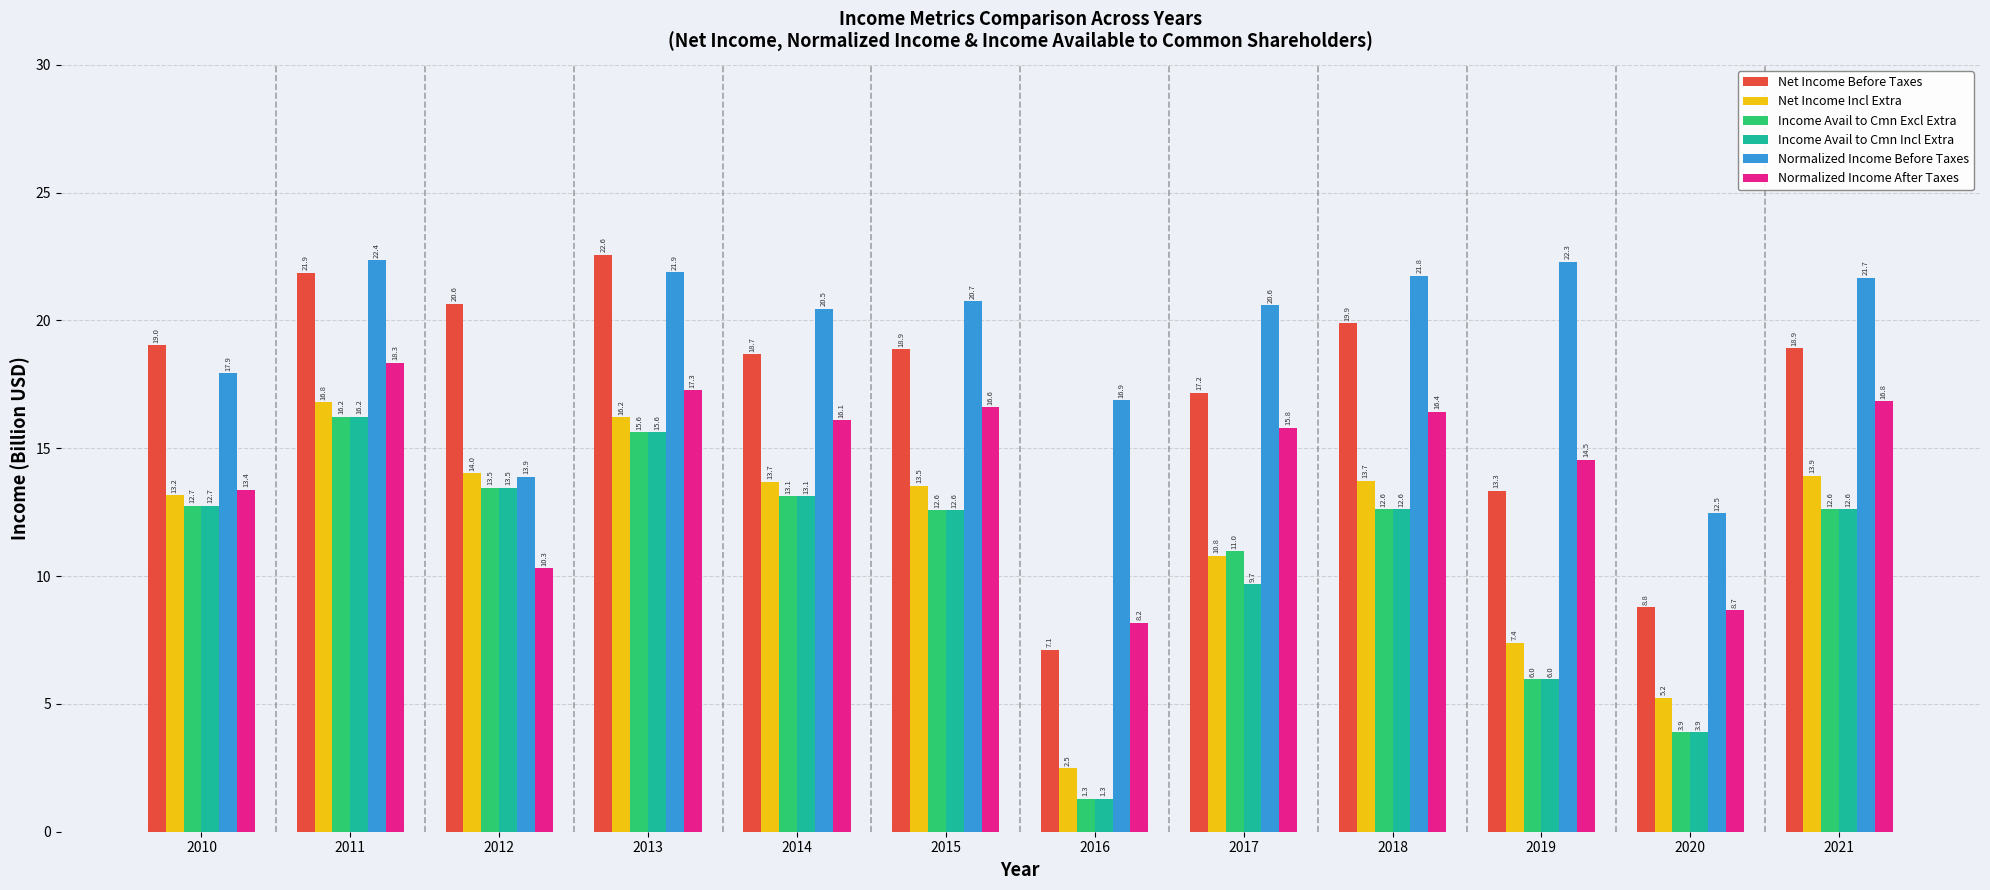

Read the Normalized Income After Taxes value at 2019.

14.5